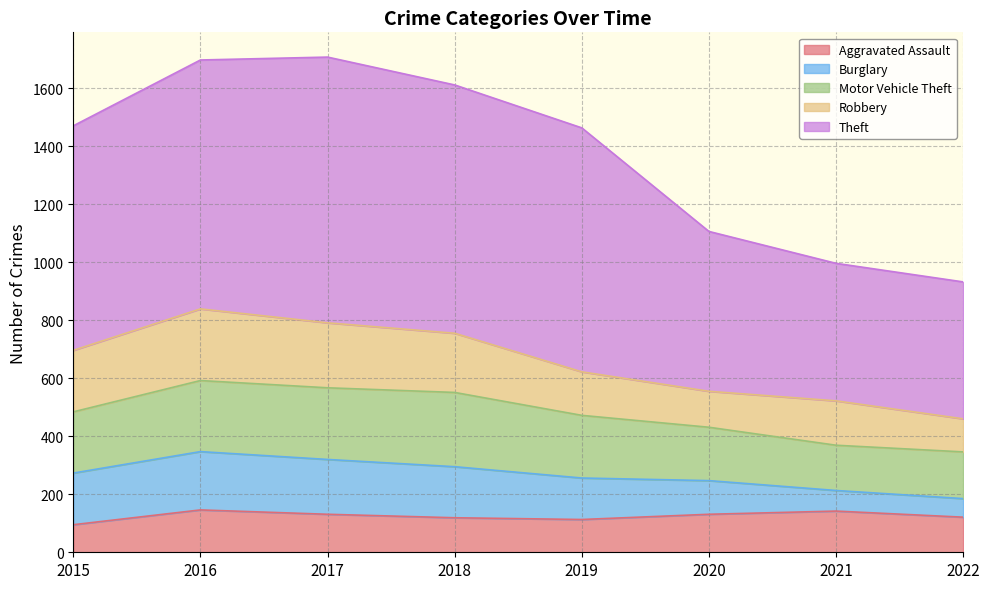

Reading left to right, list all the values displayed in this chart.

Aggravated Assault: 2015=95	2016=146	2017=131	2018=119	2019=113	2020=131	2021=142	2022=121
Burglary: 2015=178	2016=201	2017=189	2018=176	2019=143	2020=116	2021=71	2022=64
Motor Vehicle Theft: 2015=211	2016=245	2017=247	2018=256	2019=216	2020=184	2021=156	2022=161
Robbery: 2015=212	2016=247	2017=224	2018=204	2019=150	2020=124	2021=153	2022=114
Theft: 2015=774	2016=858	2017=916	2018=856	2019=841	2020=551	2021=474	2022=472